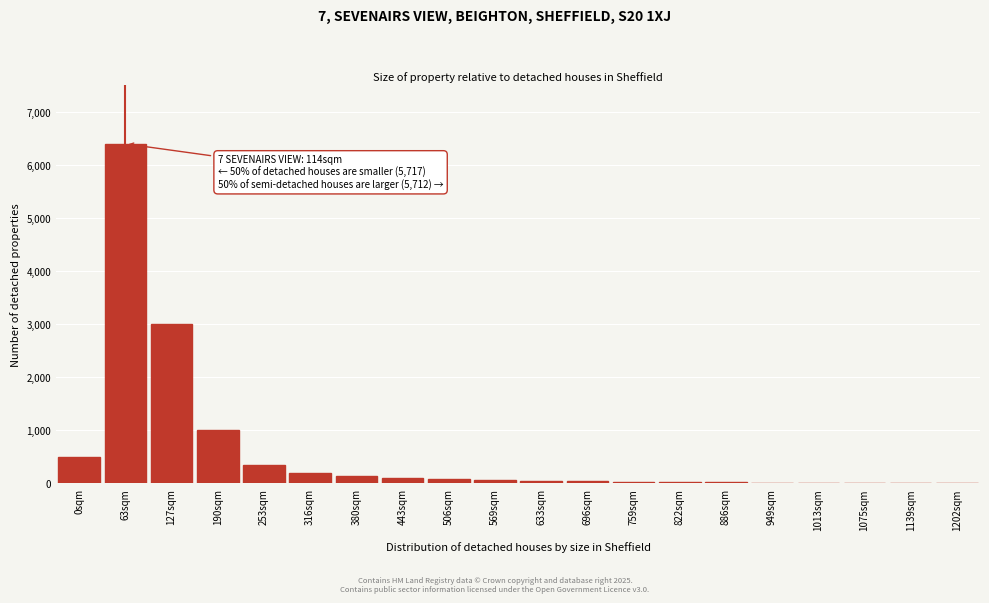

At which category does the chart reach its peak across all series?

63sqm